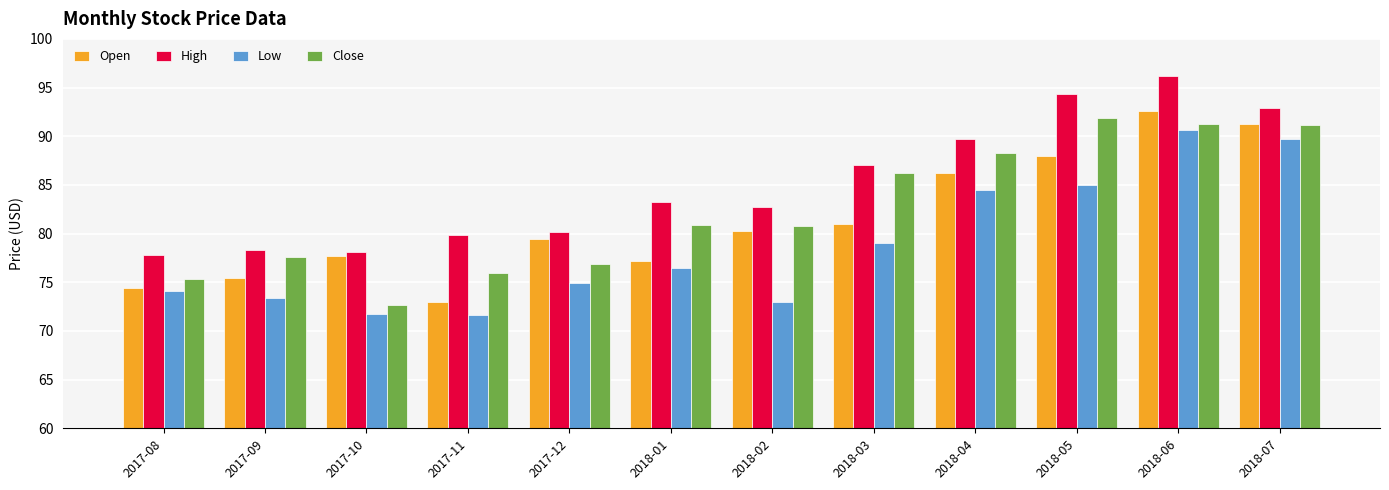

Is the value of Low at 2018-03 greater than the value of Close at 2018-04?

No